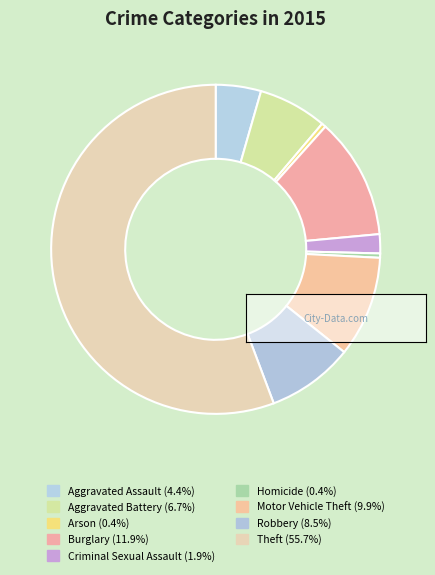

To the nearest percent, what is the combined percentage of Aggravated Battery and Robbery?

15%